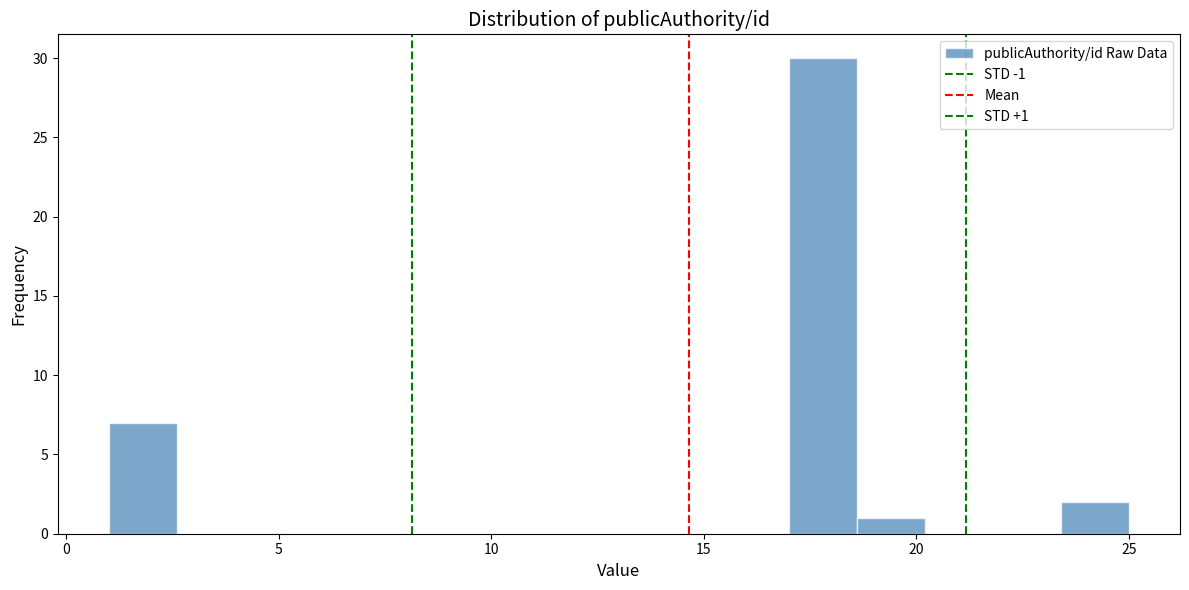

Read against the x-axis, roughly where is the centre of the tallest bar?

18.0